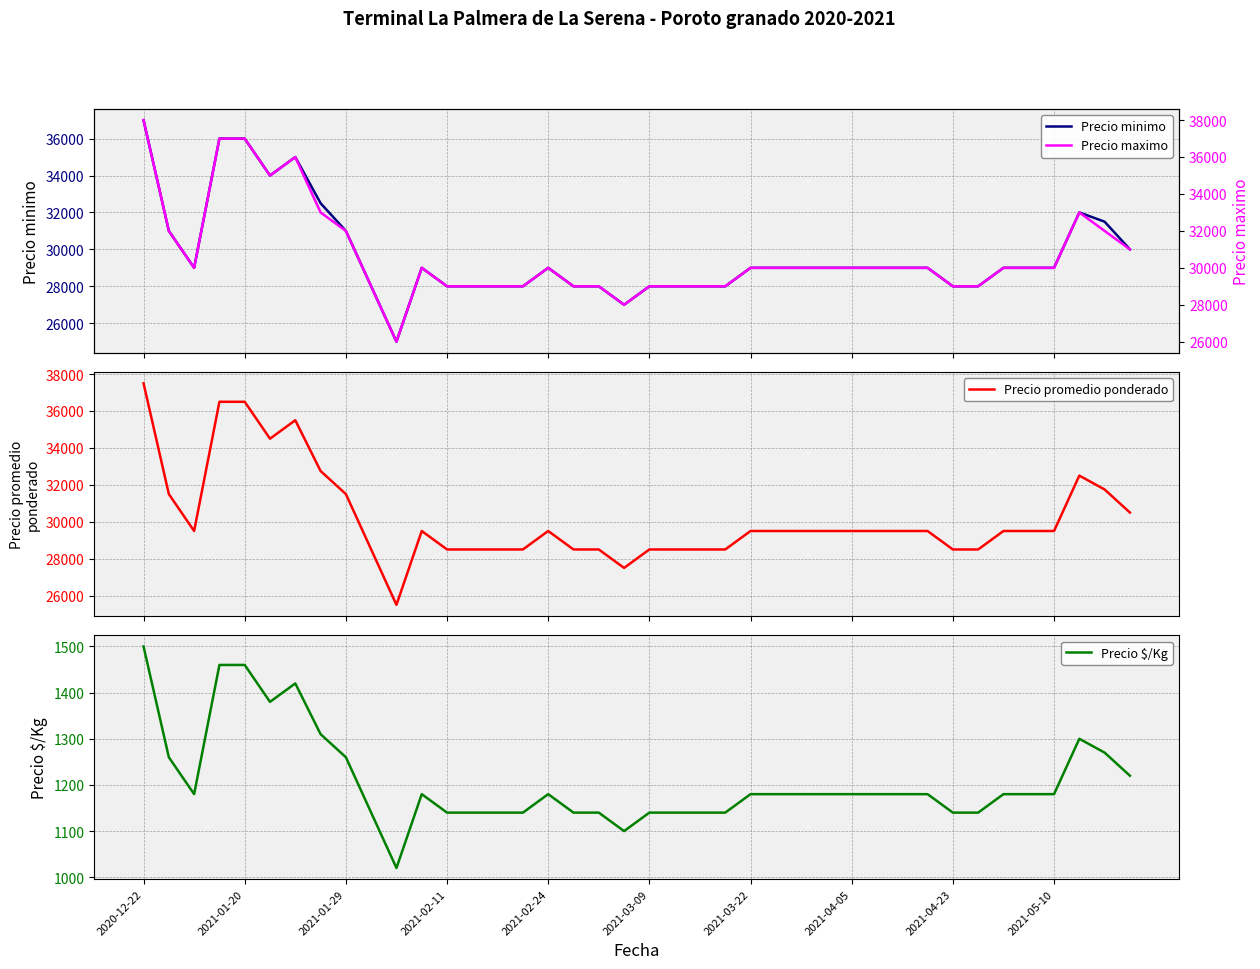

What is the approximate value of Precio maximo at 35?

30000